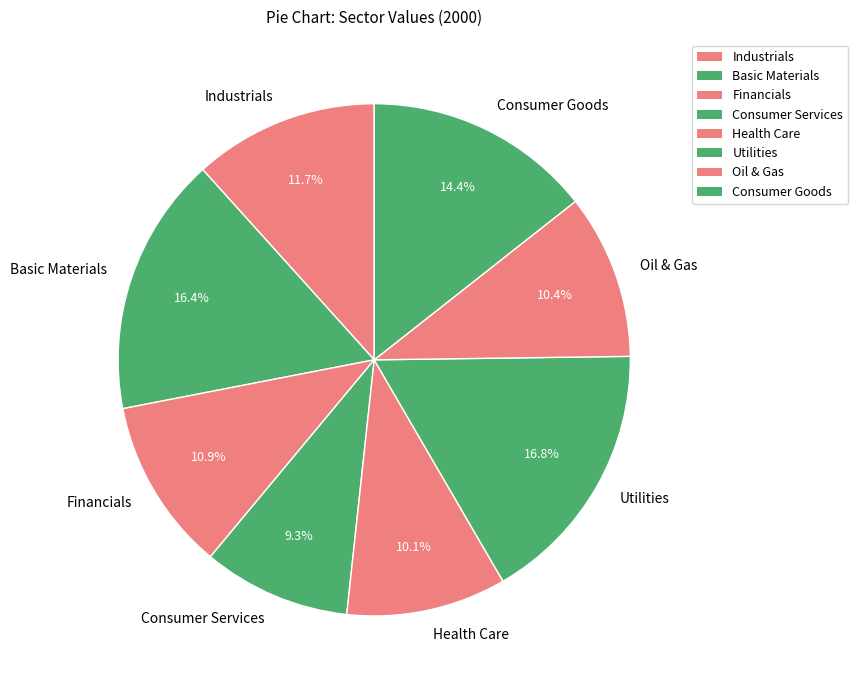

Which slice is the smallest?

Consumer Services